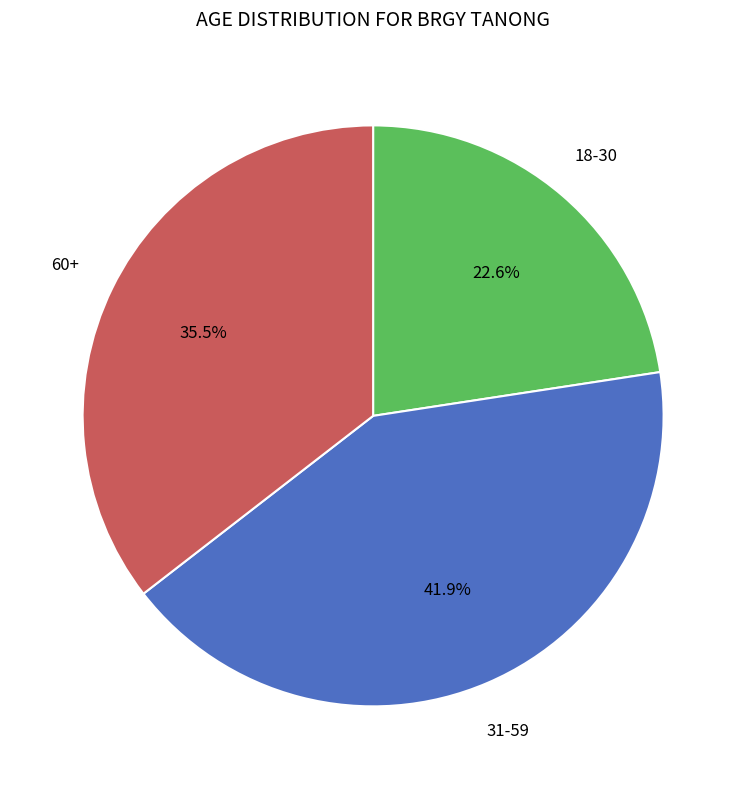

Does any single category account for the majority?

No